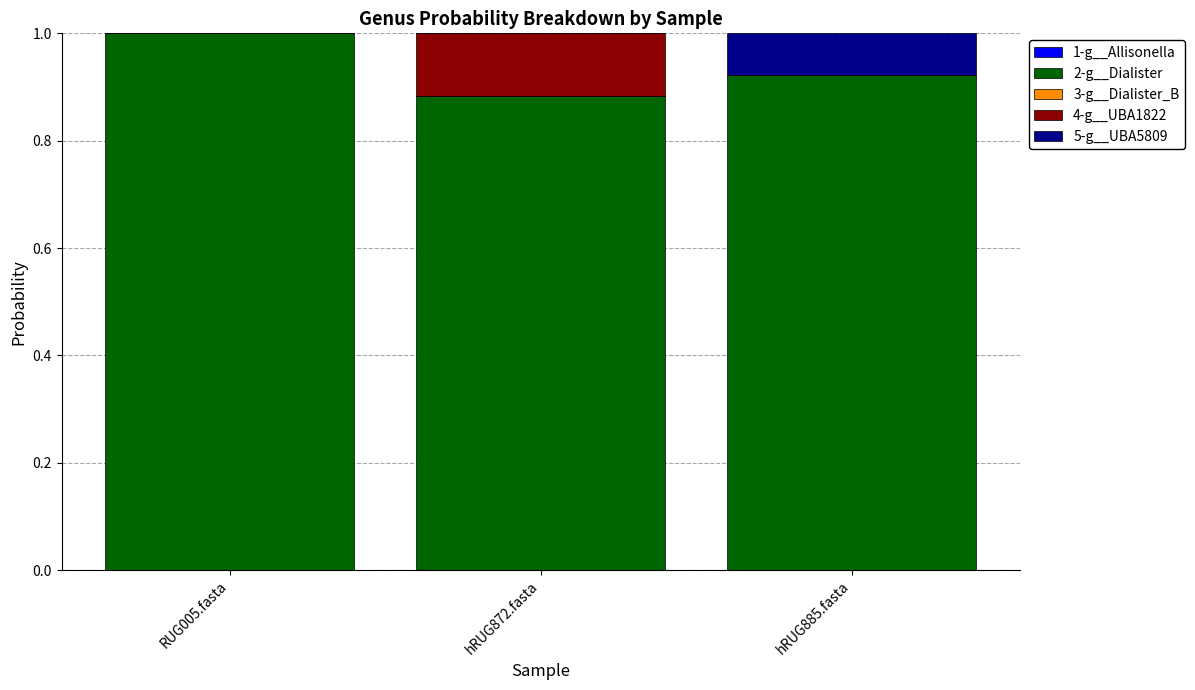

What is the total value across all series at RUG005.fasta?

1.0